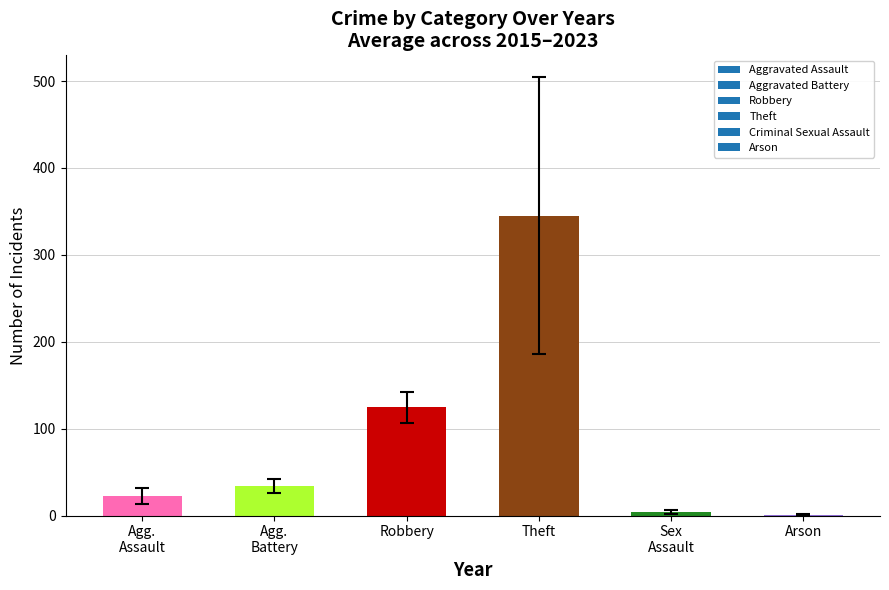

What is the sum of all values?

530.6